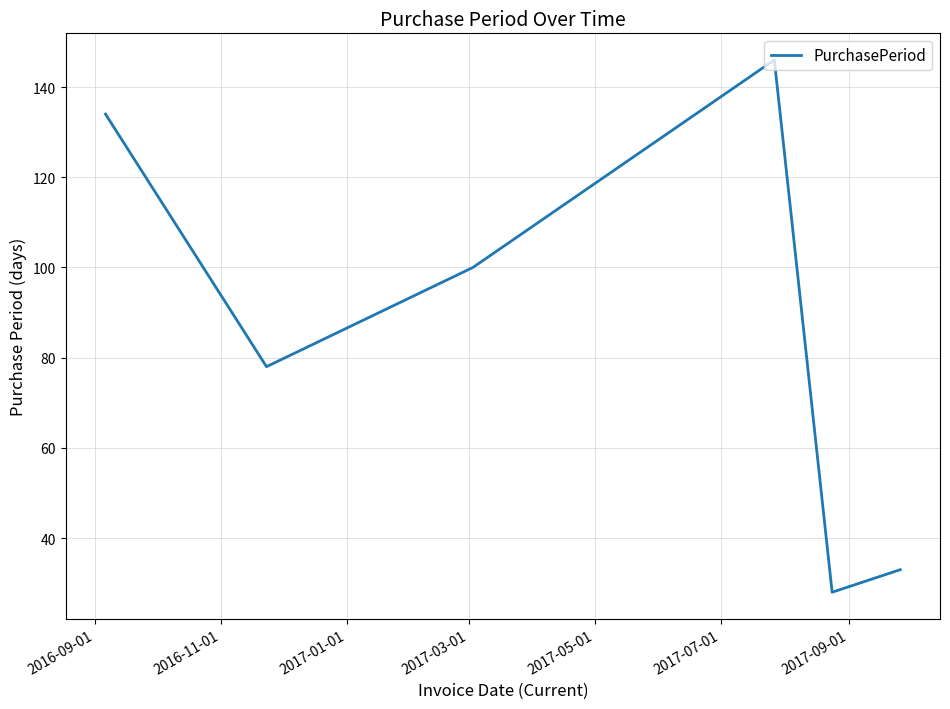

True or false: there are more than 2 points higher than both neighbors.

False